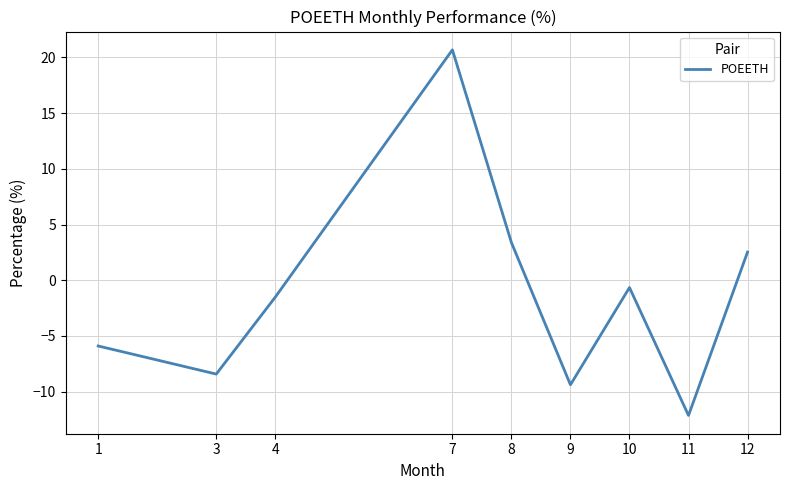

List the labels in order of value, smallest first.

11, 9, 3, 1, 4, 10, 12, 8, 7